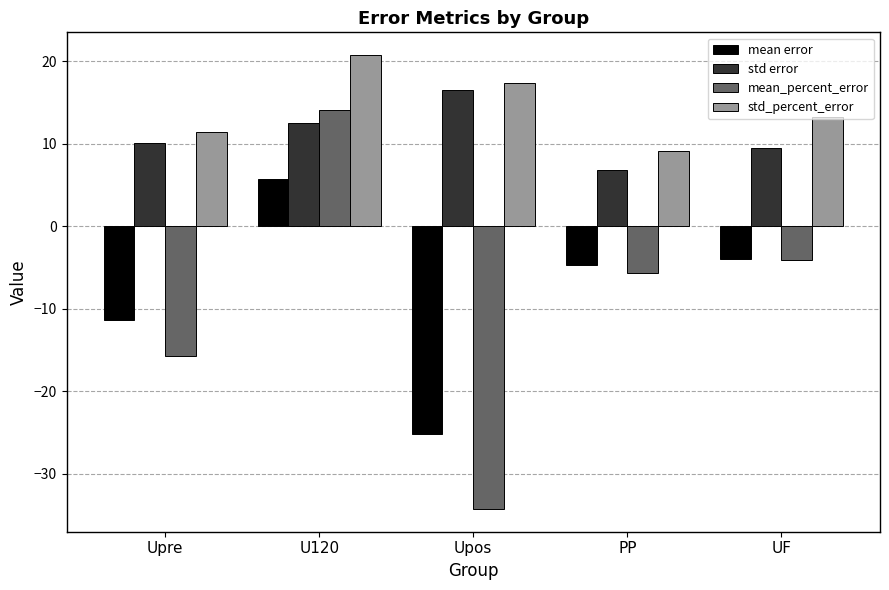

What position from the right is UF?

1